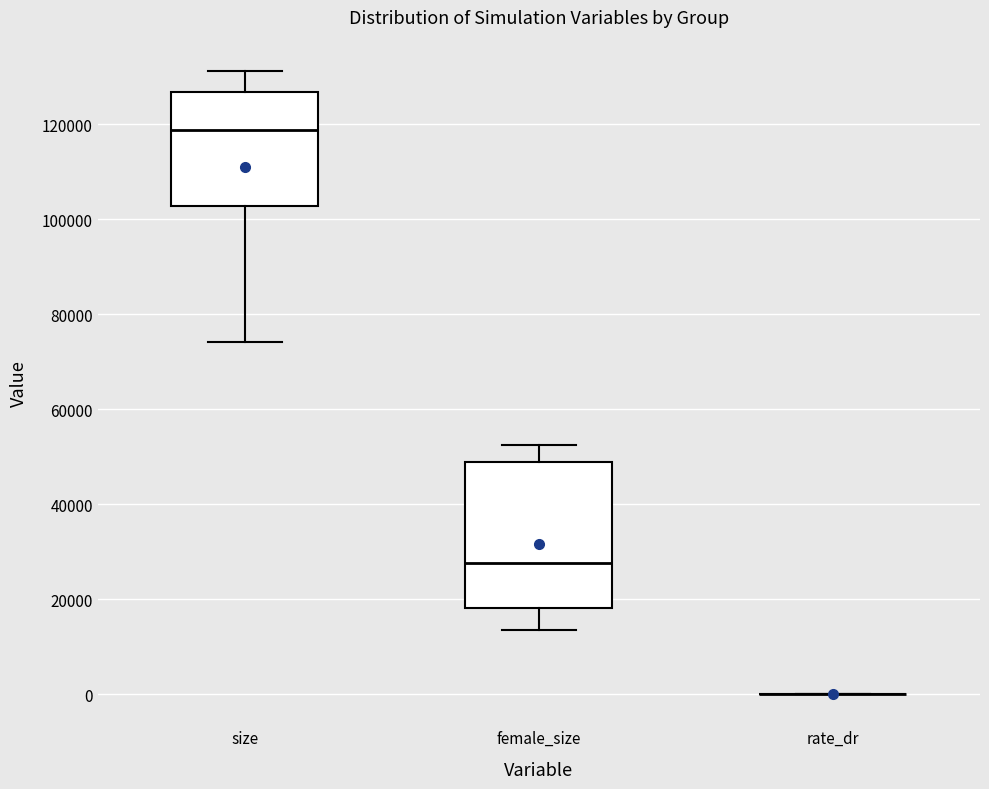

Where is the lower edge of the box for size on the y-axis? The values are not printed on the chart, so give them approximately, as read against the axis.

102000